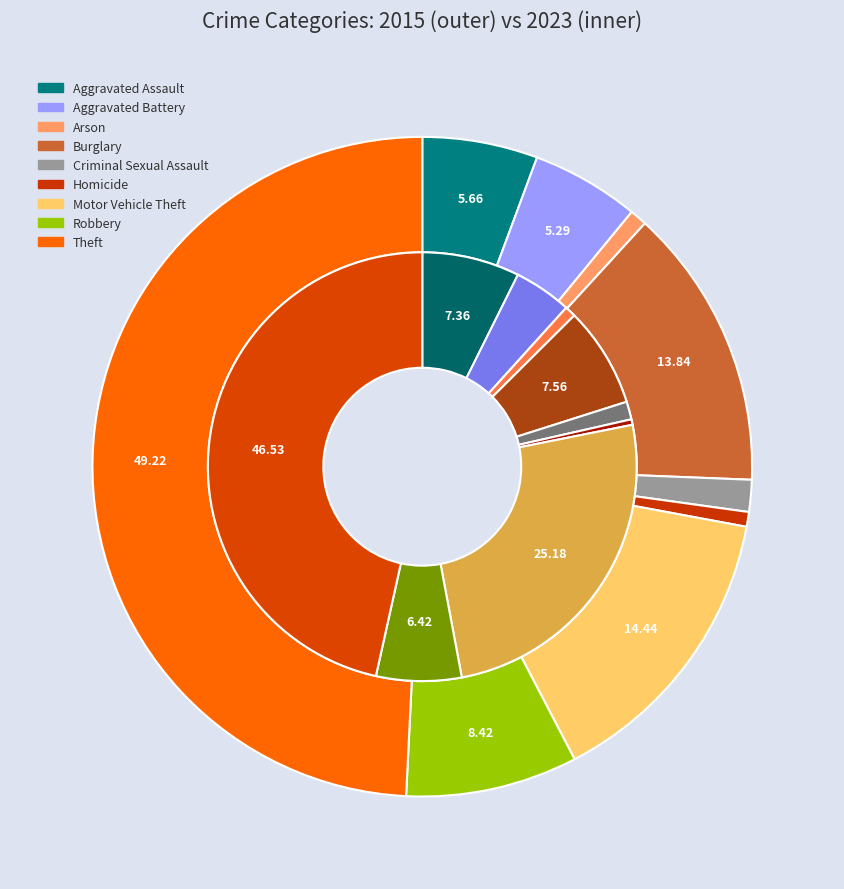

To the nearest percent, what is the combined percentage of 6 and values_2023?

30%